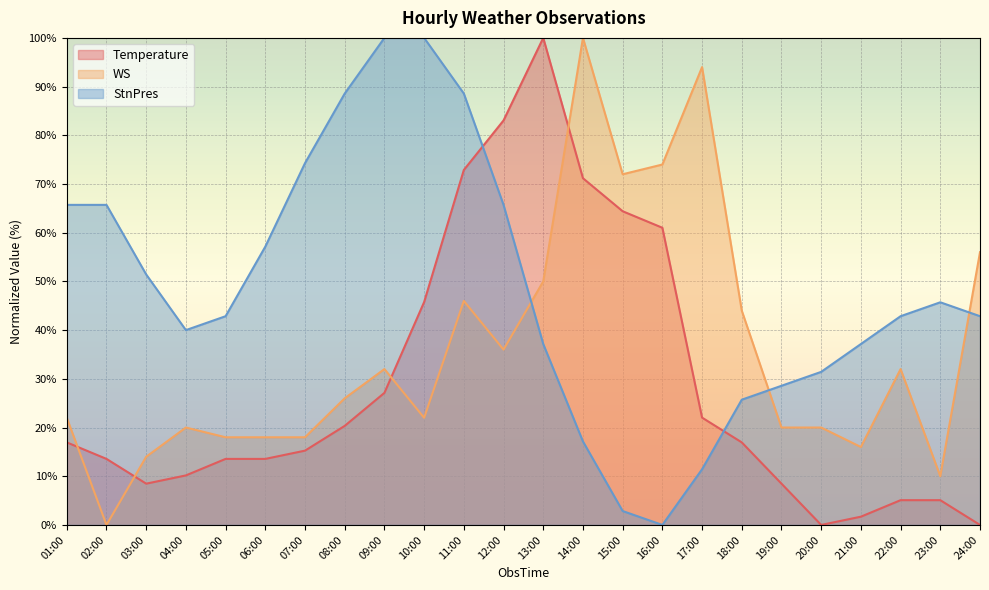

What is the maximum value shown in the chart?

100.0